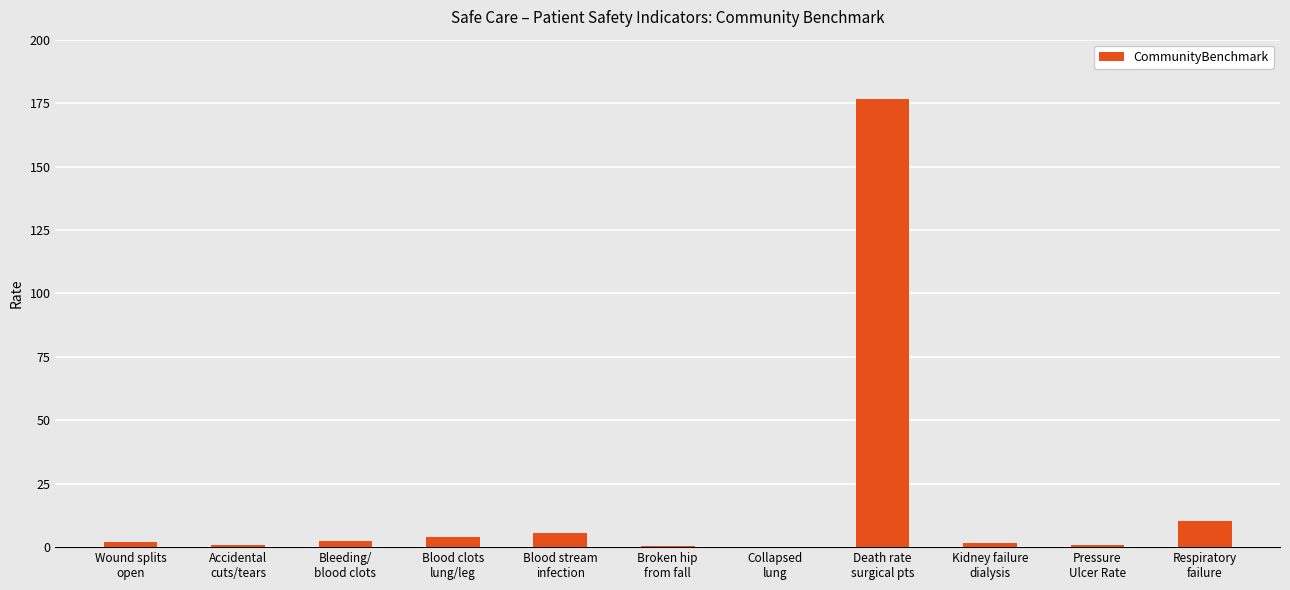

What is the greatest value displayed?

176.6